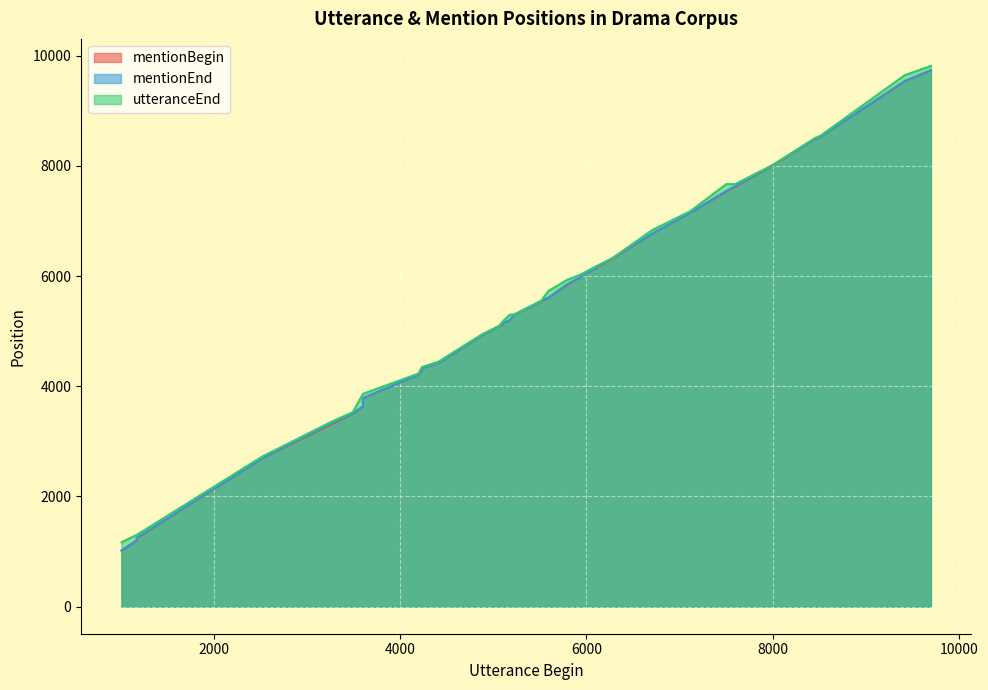

What is the sum of all mentionBegin values?

207621